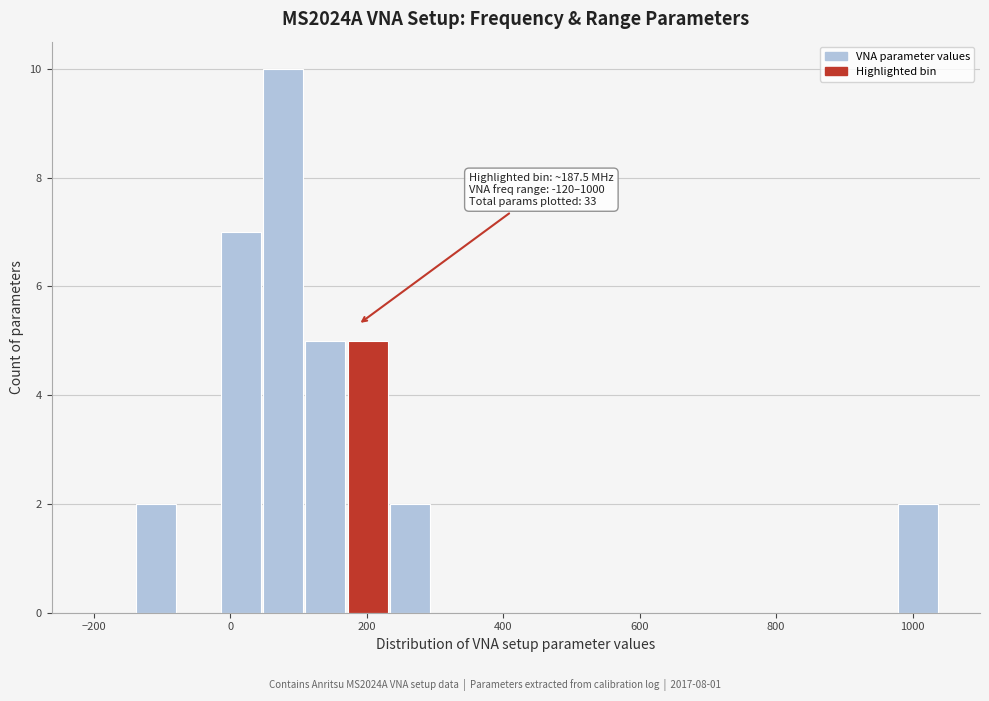

Around what value on the x-axis is the tallest bar? Give the approximate position of its centre, as read against the axis.

80